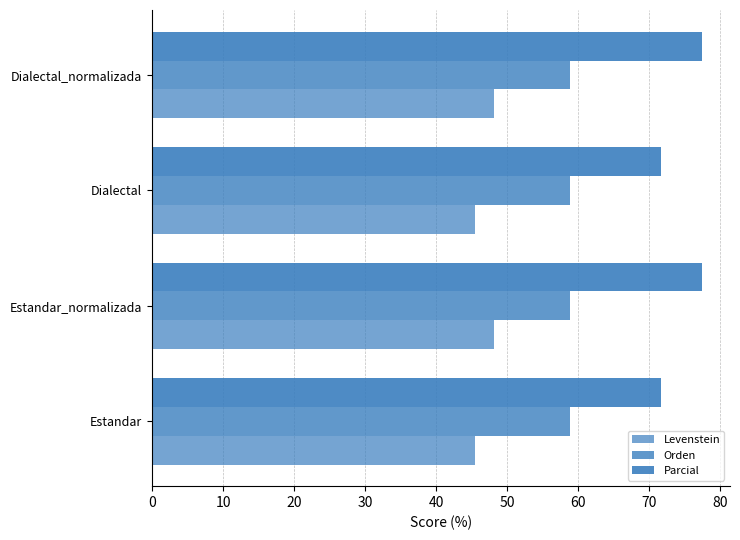

Which series has the largest total across all categories?

Parcial